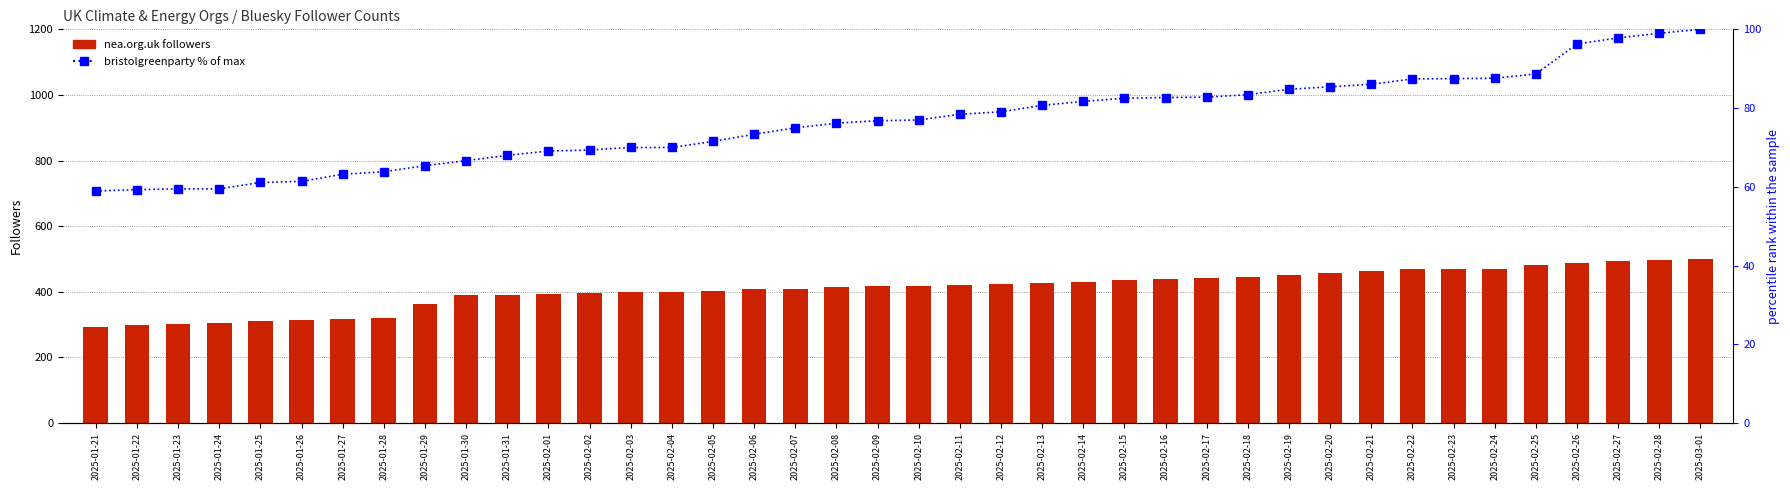

What is the label of the 15th bar from the right?

2025-02-15